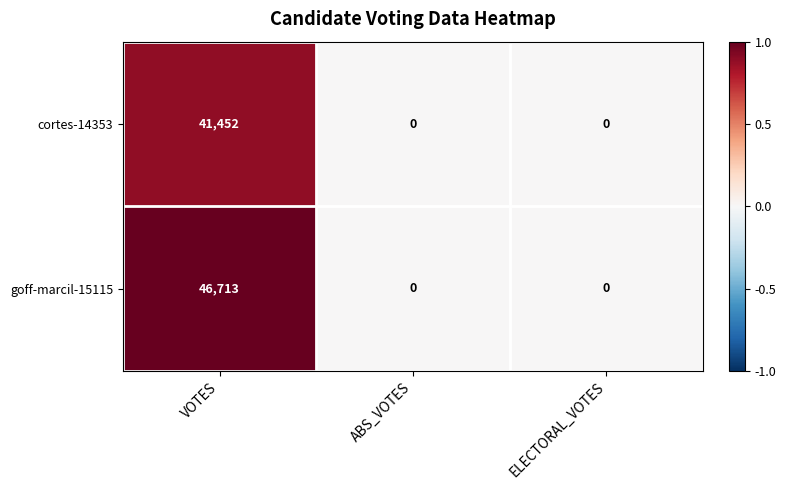

The value of cortes-14353 at ABS_VOTES is 19470. True or false?

False